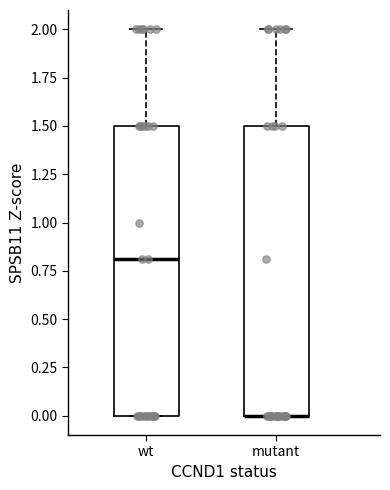

Where is the upper edge of the box for mutant on the y-axis? The values are not printed on the chart, so give them approximately, as read against the axis.

1.5